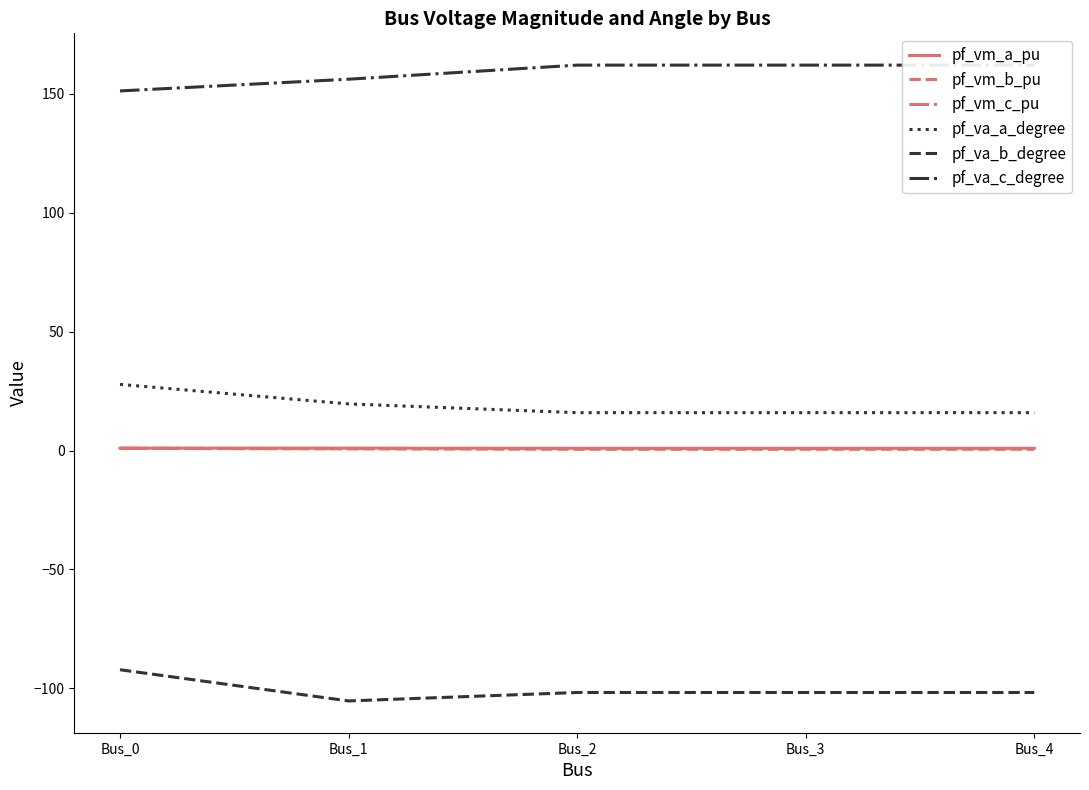

Which series has the largest total across all categories?

pf_va_c_degree